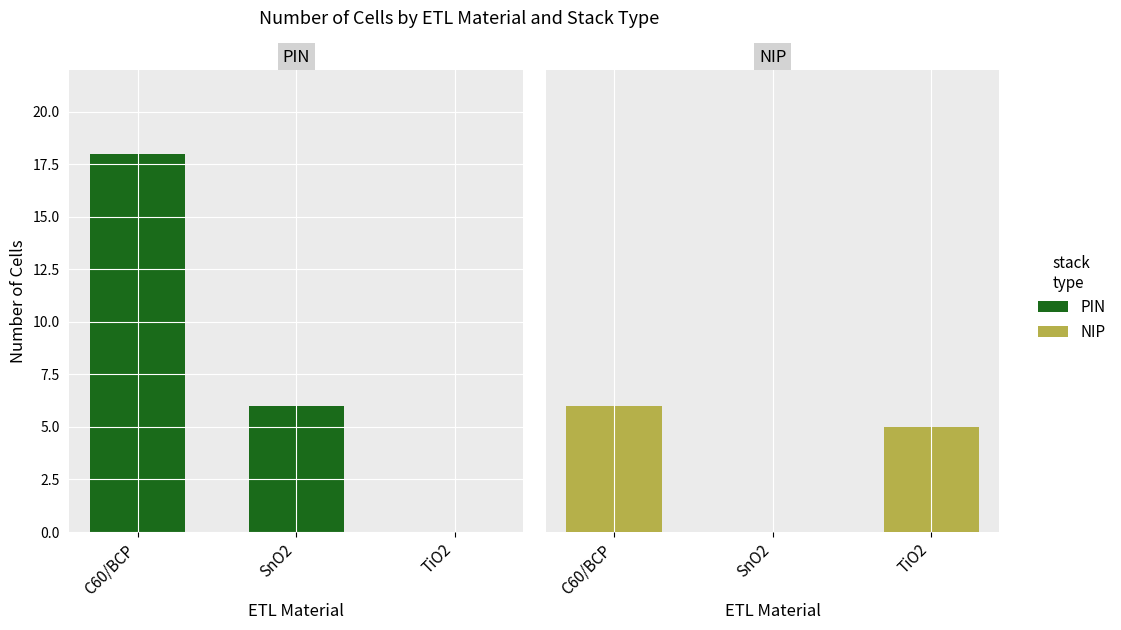

True or false: PIN has a value of 6 at SnO2.

True